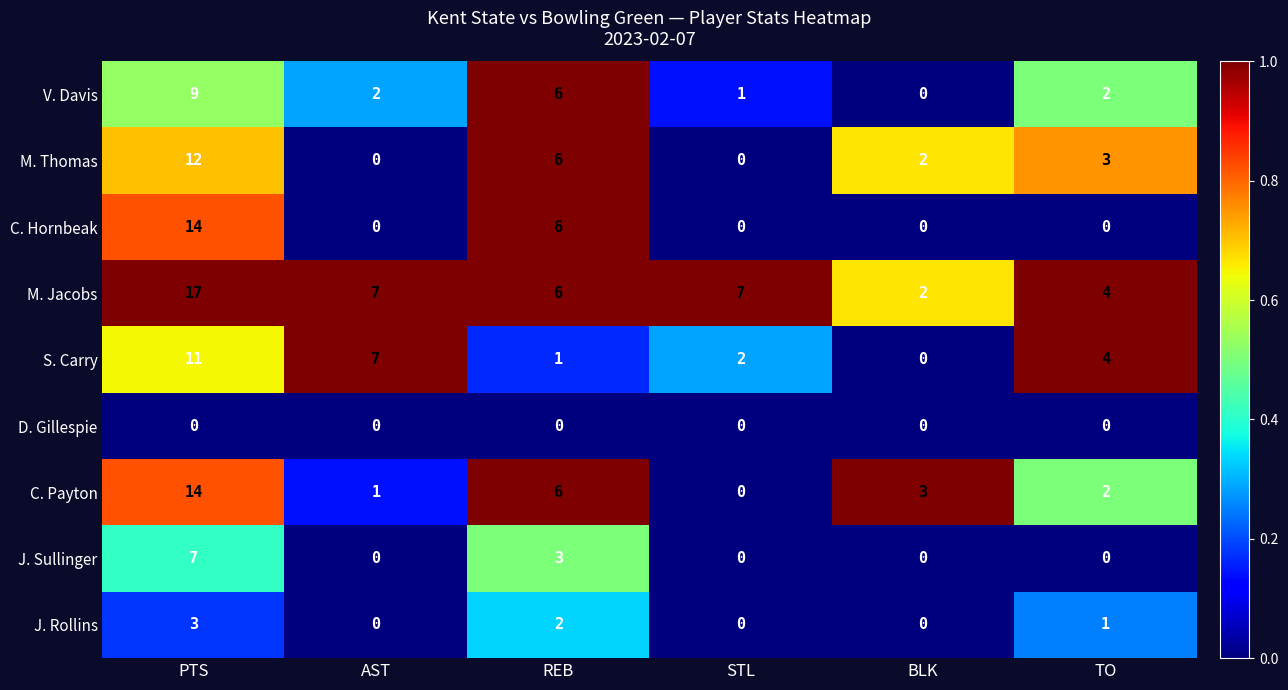

Which series has the largest total across all categories?

M. Jacobs